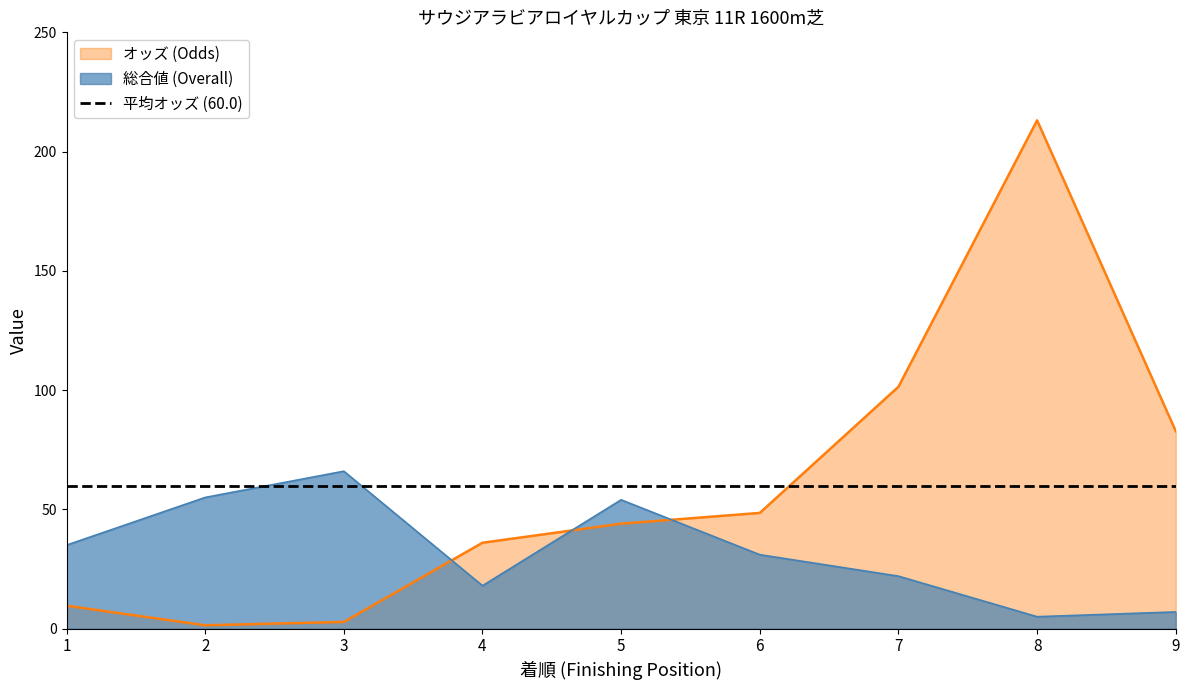

What is the sum of all 総合値 (Overall) values?

293.0